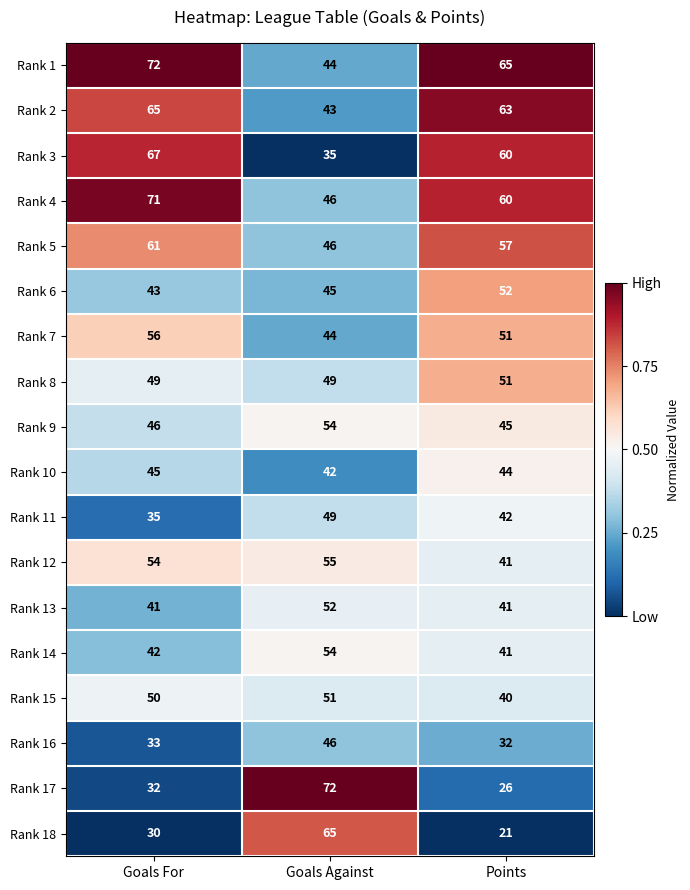

Count the number of categories in the chart.

3